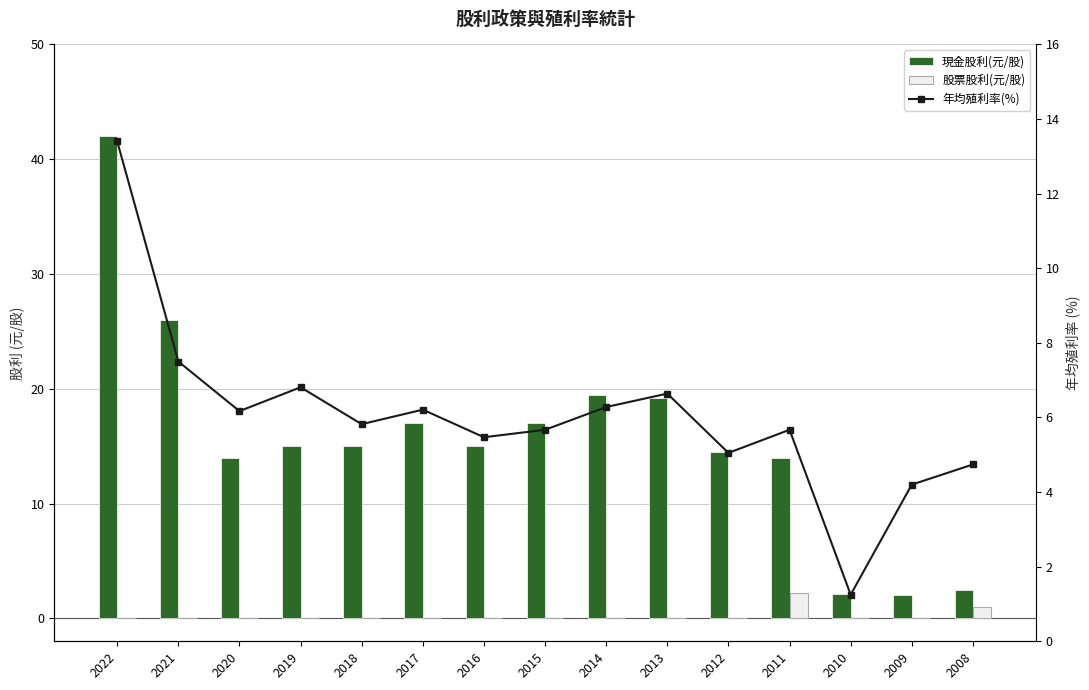

The 現金股利(元/股) series shows 0.6 at 2010. True or false?

False